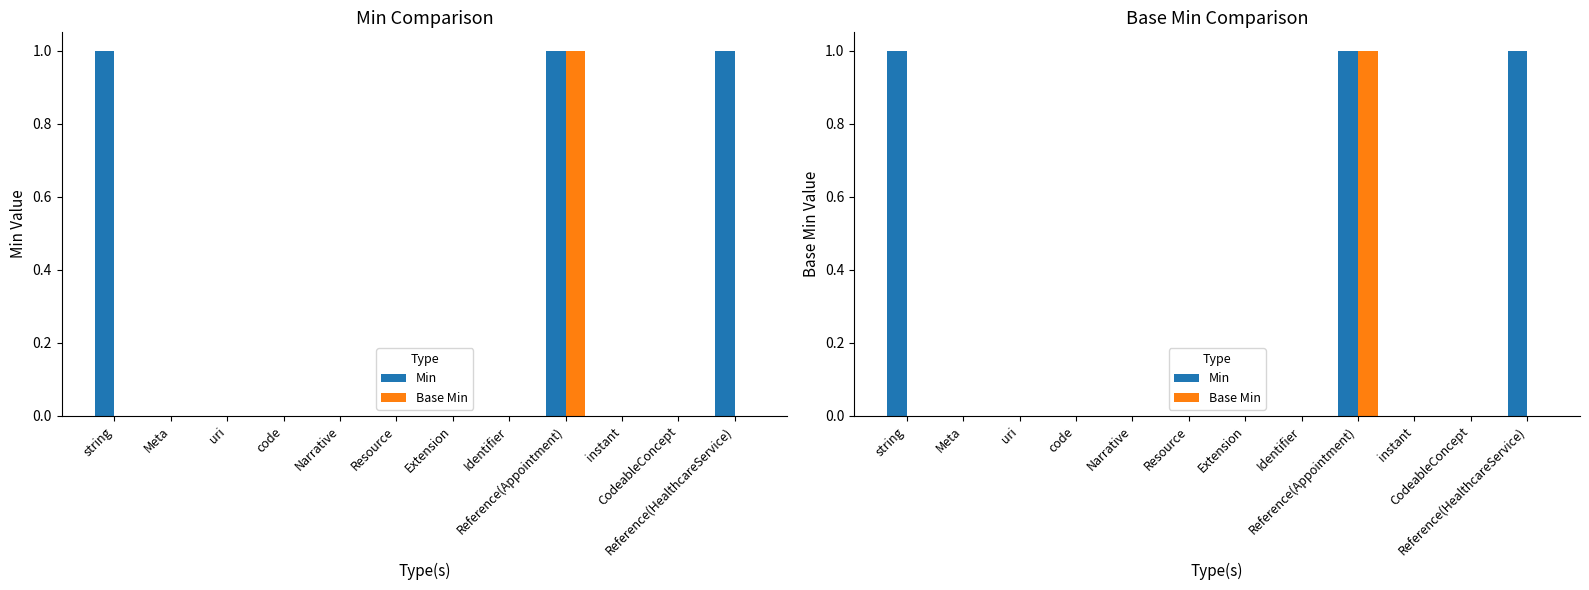

At which label is Min closest to 0?

Meta